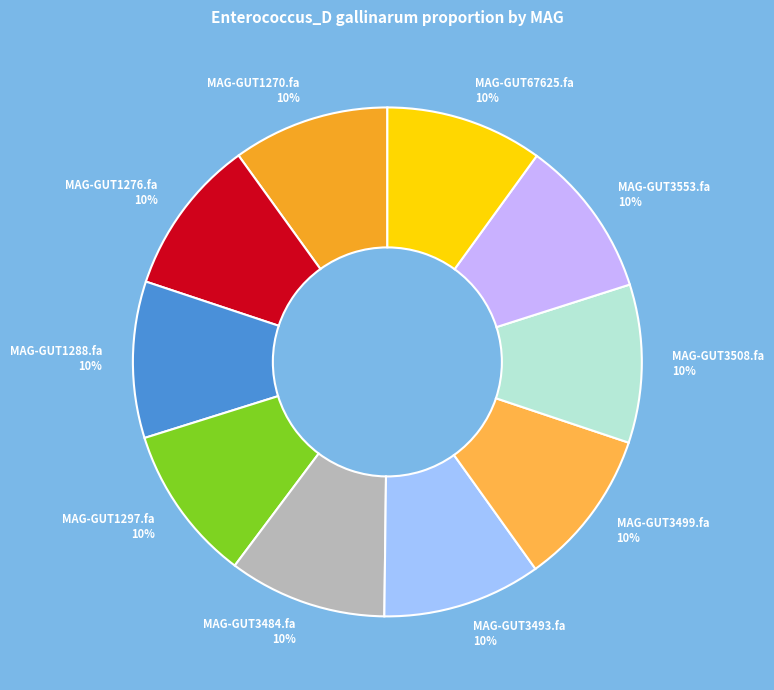

Does MAG-GUT1270.fa 10% represent more than half of the total?

No